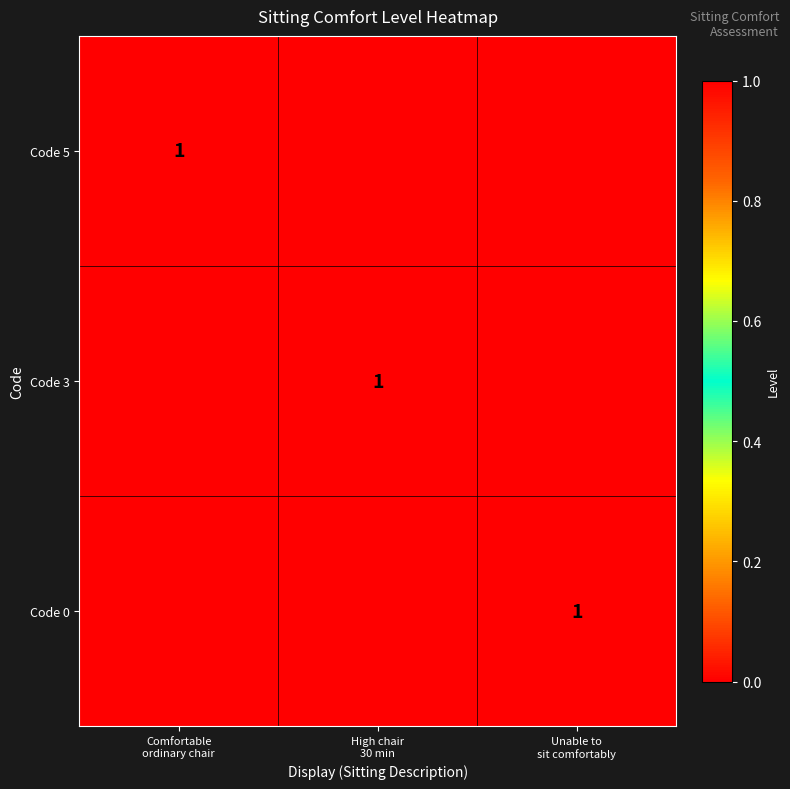

Which category has the lowest value across all series?

High chair
30 min